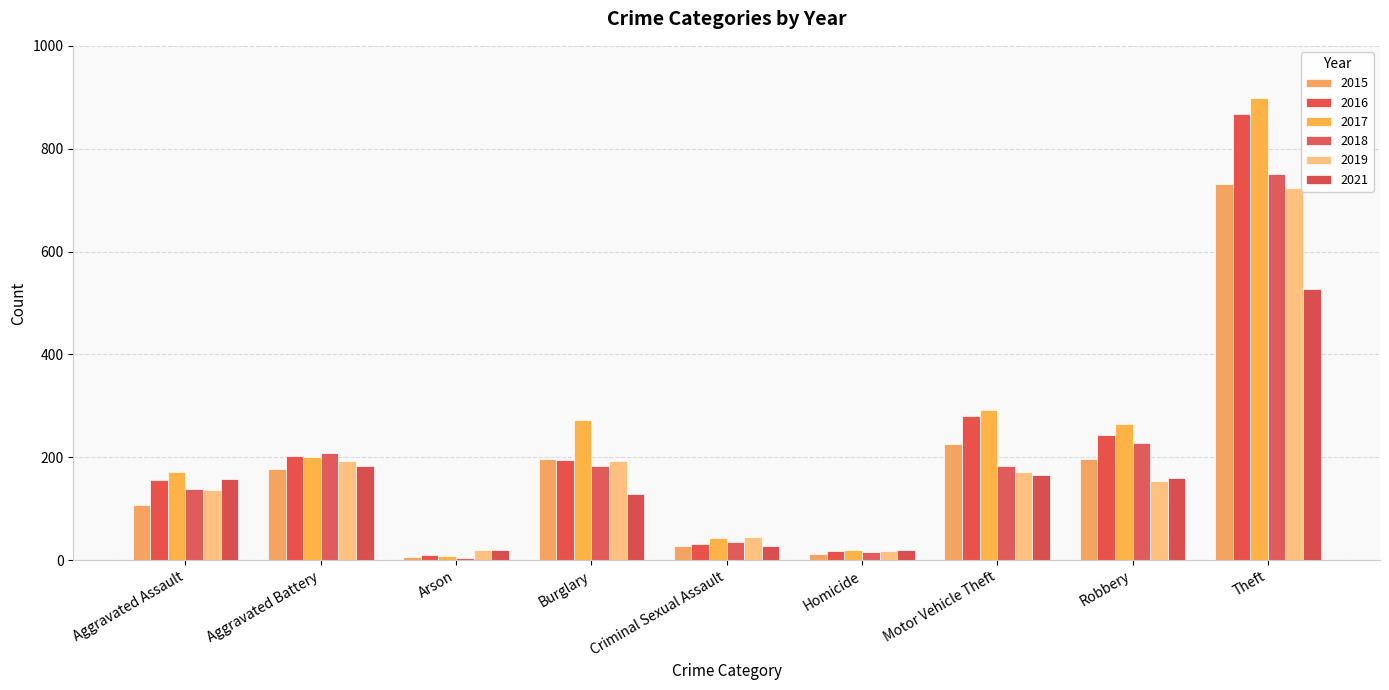

What is the sum of all 2017 values?

2171